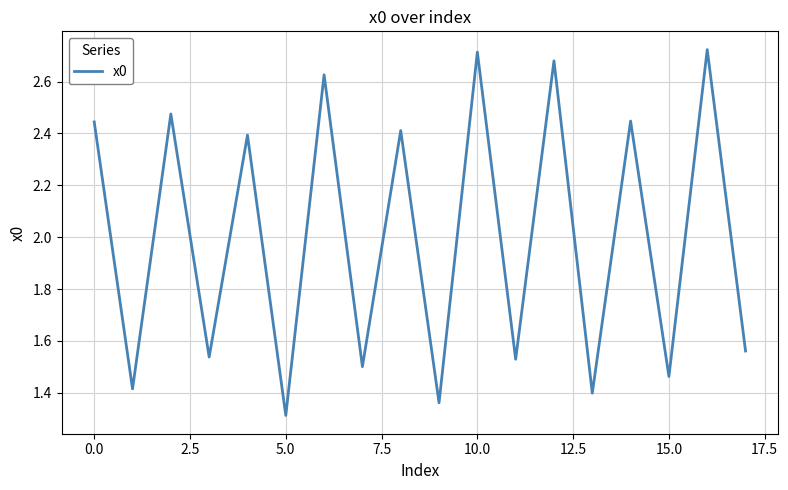

What is the smallest value displayed?

1.3